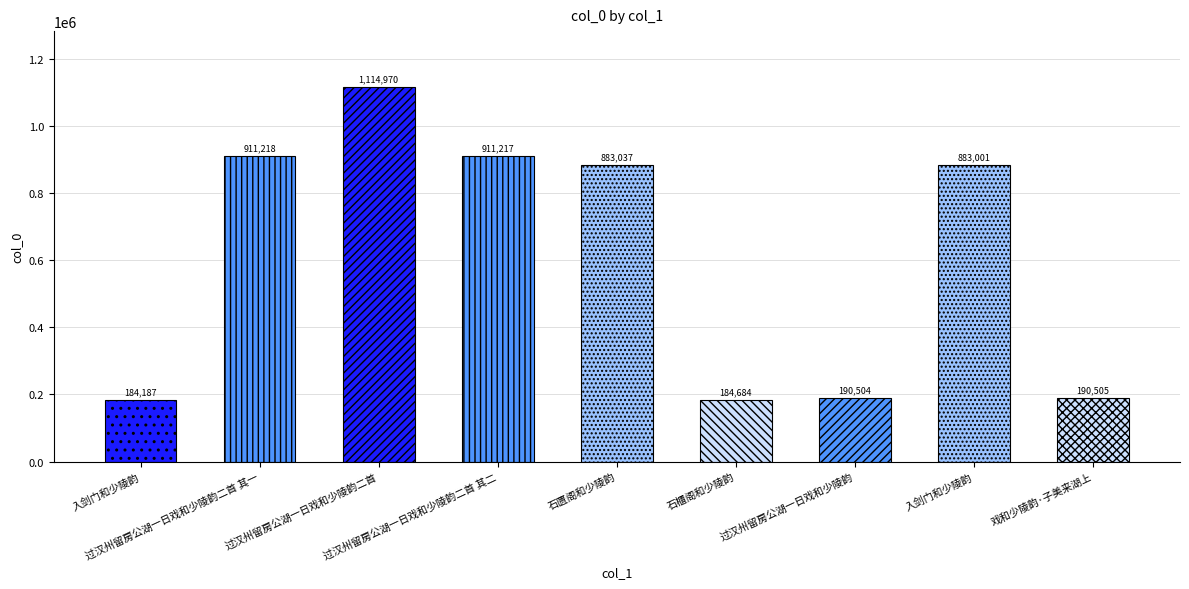

Rank the categories by value from lowest to highest.

入剑门和少陵韵, 石櫃阁和少陵韵, 过汉州留房公湖一日戏和少陵韵, 戏和少陵韵·子美来湖上, 入剑门和少陵韵, 石匮阁和少陵韵, 过汉州留房公湖一日戏和少陵韵二首 其二, 过汉州留房公湖一日戏和少陵韵二首 其一, 过汉州留房公湖一日戏和少陵韵二首